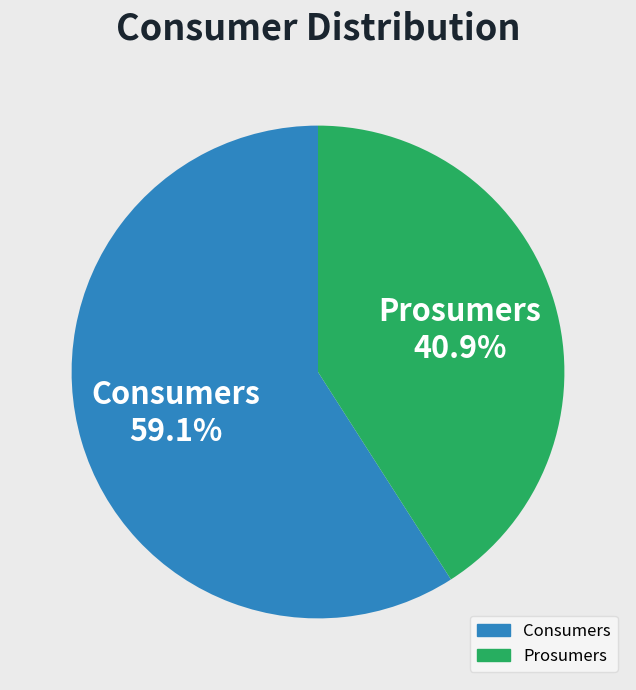

What is the total percentage of Prosumers and Consumers?

100.0%